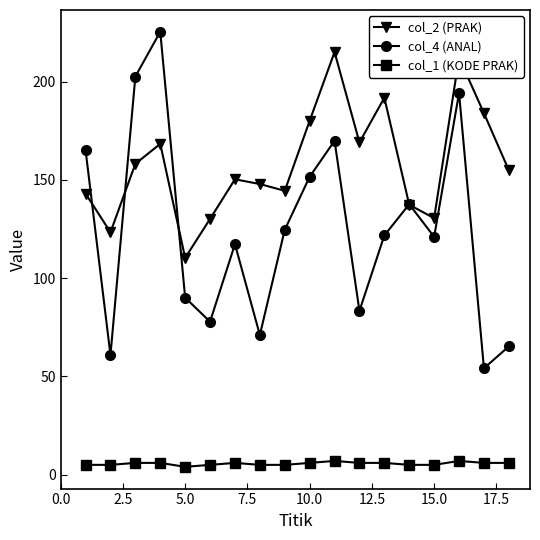

At how many categories does at least one series exceed 94?

18